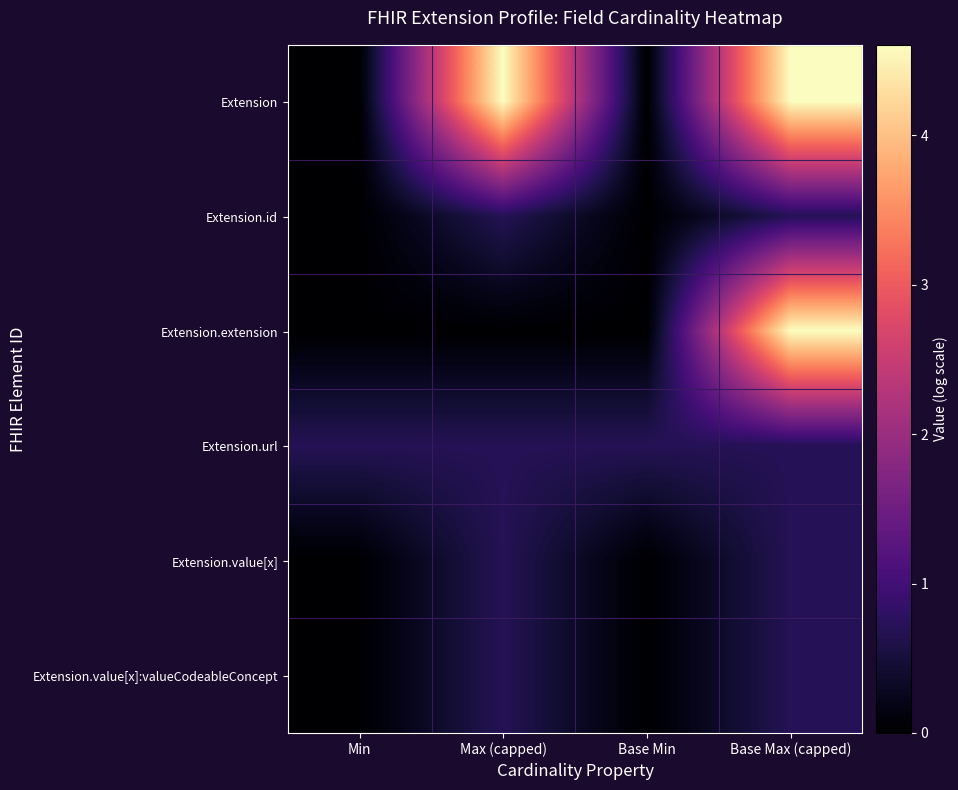

What is the spread (max minus min) of values at Max (capped)?

4.6